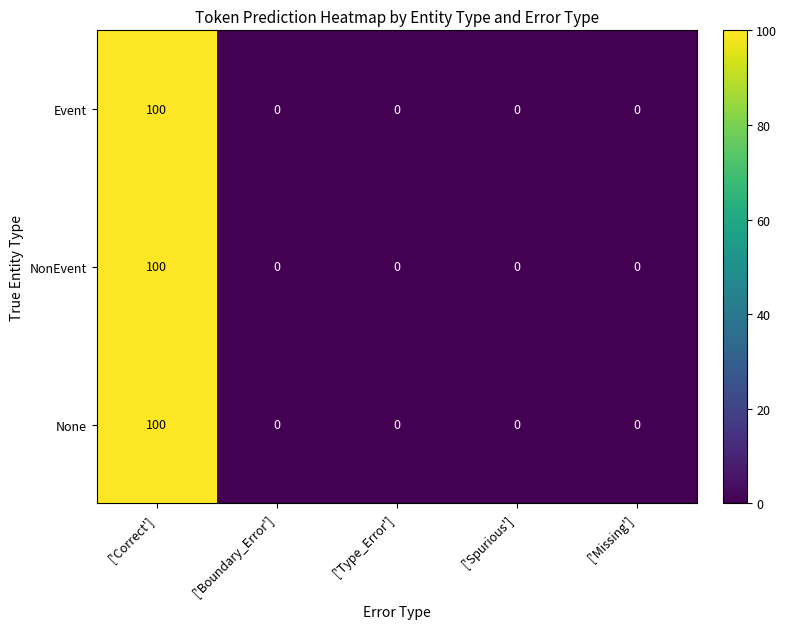

What is the sum of the None values at ['Missing'] and ['Correct']?

100